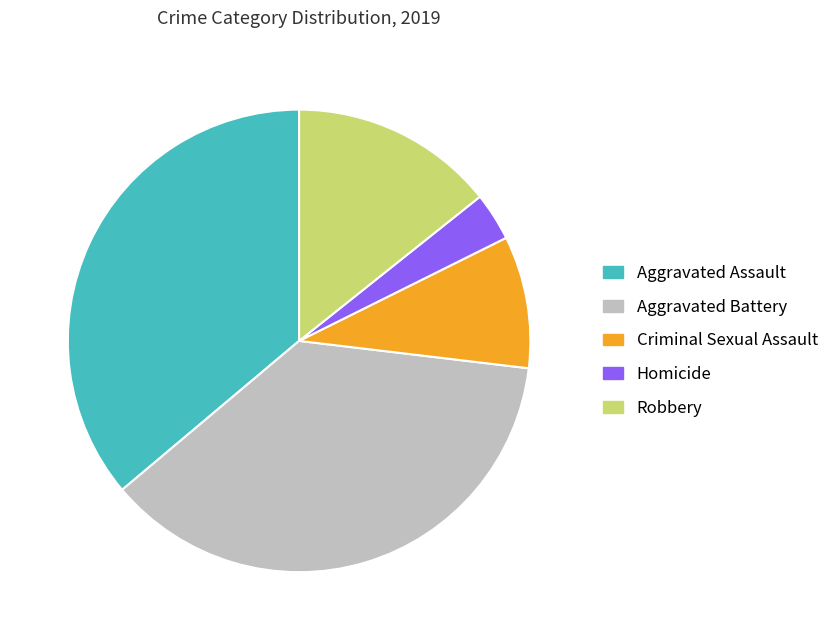

Is it true that Homicide is 18% of the pie?

False